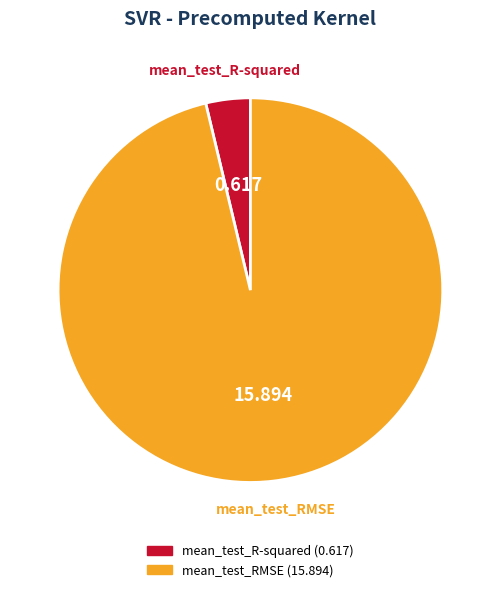

Which has a higher value, mean_test_R-squared or mean_test_RMSE?

mean_test_RMSE